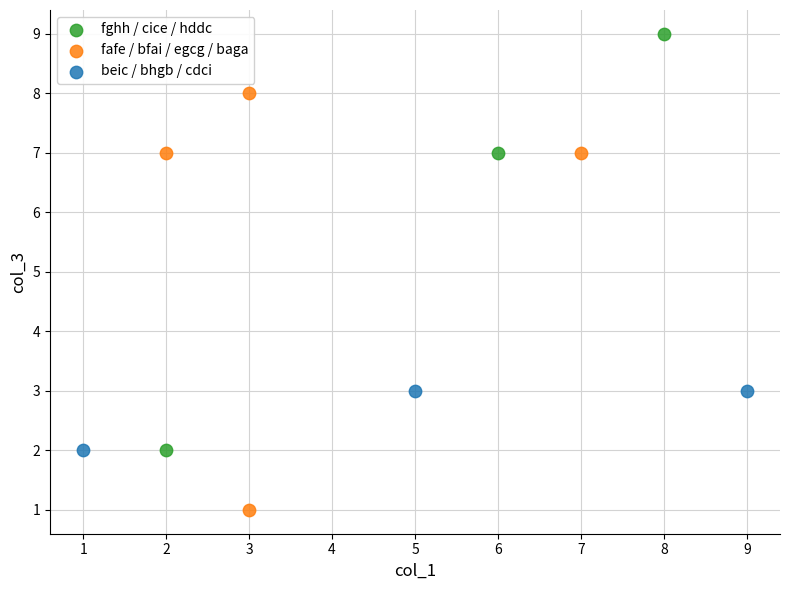

Which series contains the highest Y value?

fghh / cice / hddc